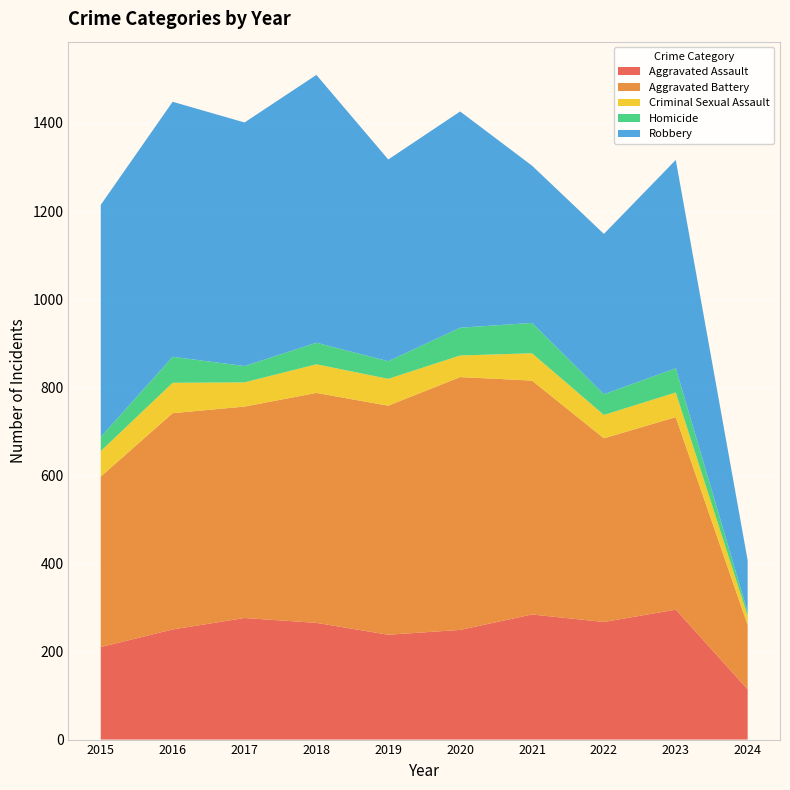

Reading right to left, transcribe all the data shown in this chart.

Aggravated Assault: 114	295	267	284	249	238	265	276	250	210
Aggravated Battery: 146	437	417	531	574	520	522	480	491	387
Criminal Sexual Assault: 21	56	53	62	49	61	65	55	69	58
Homicide: 9	55	47	69	63	40	49	37	59	32
Robbery: 117	473	364	357	491	458	608	553	579	527